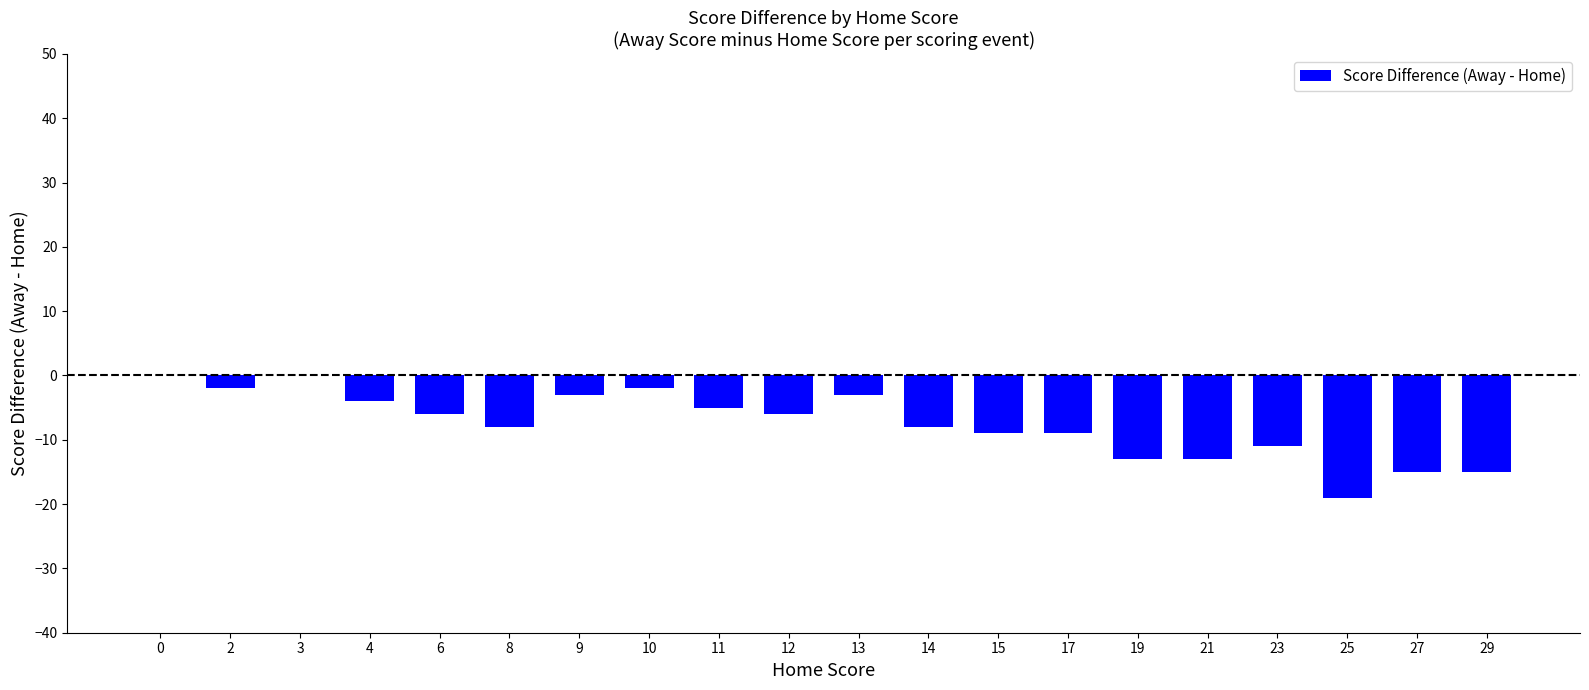

Count the number of categories in the chart.

20